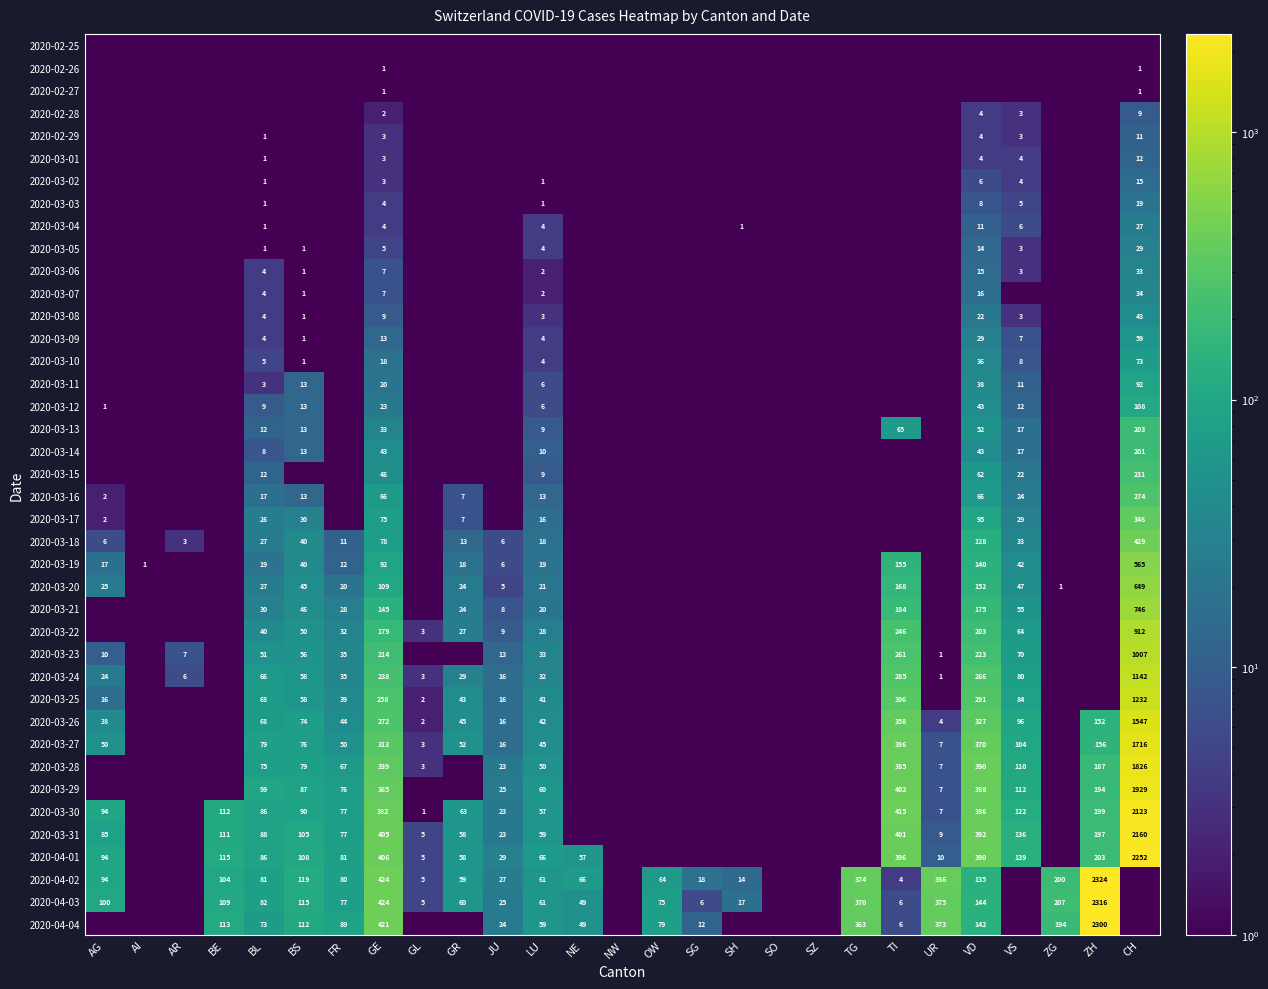

The 2020-03-25 series shows 8.6 at AG. True or false?

False